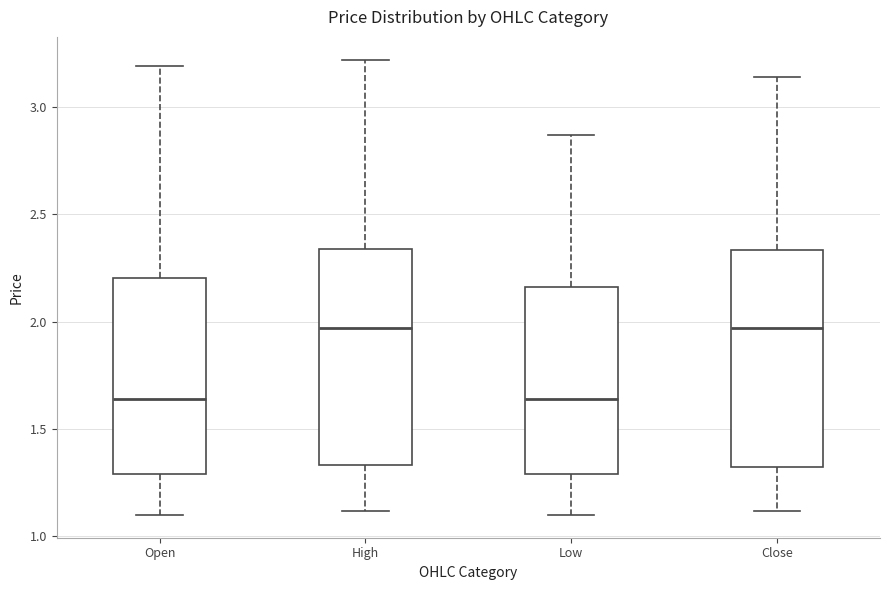

Where does the upper whisker of the box for Low end on the y-axis? The values are not printed on the chart, so give them approximately, as read against the axis.

2.85